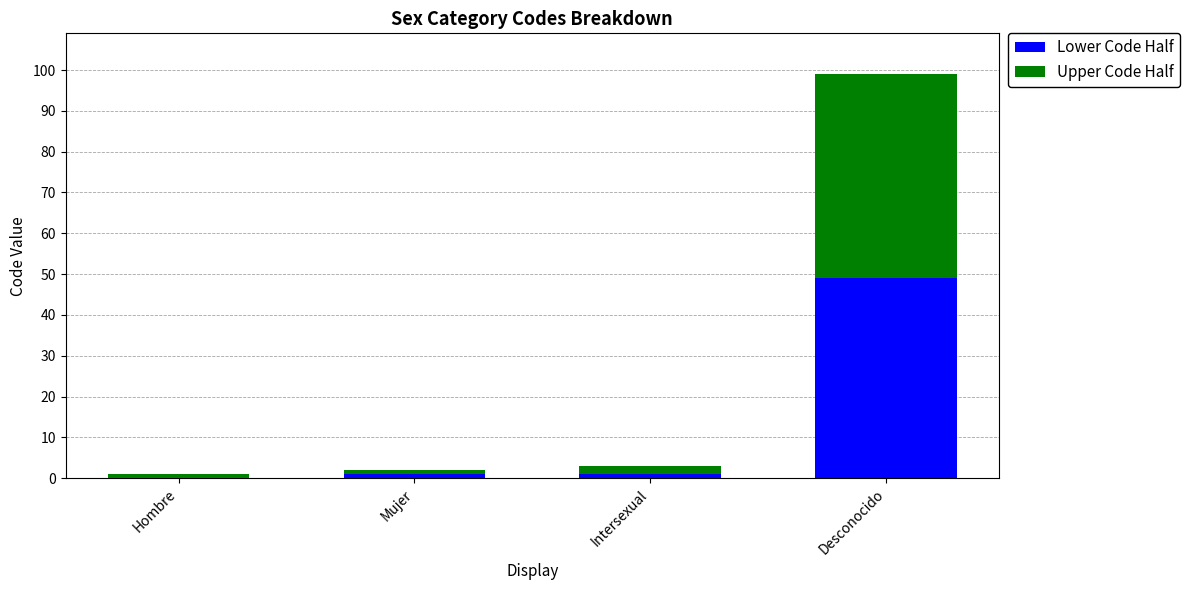

At which category is the sum across all series the highest?

Desconocido